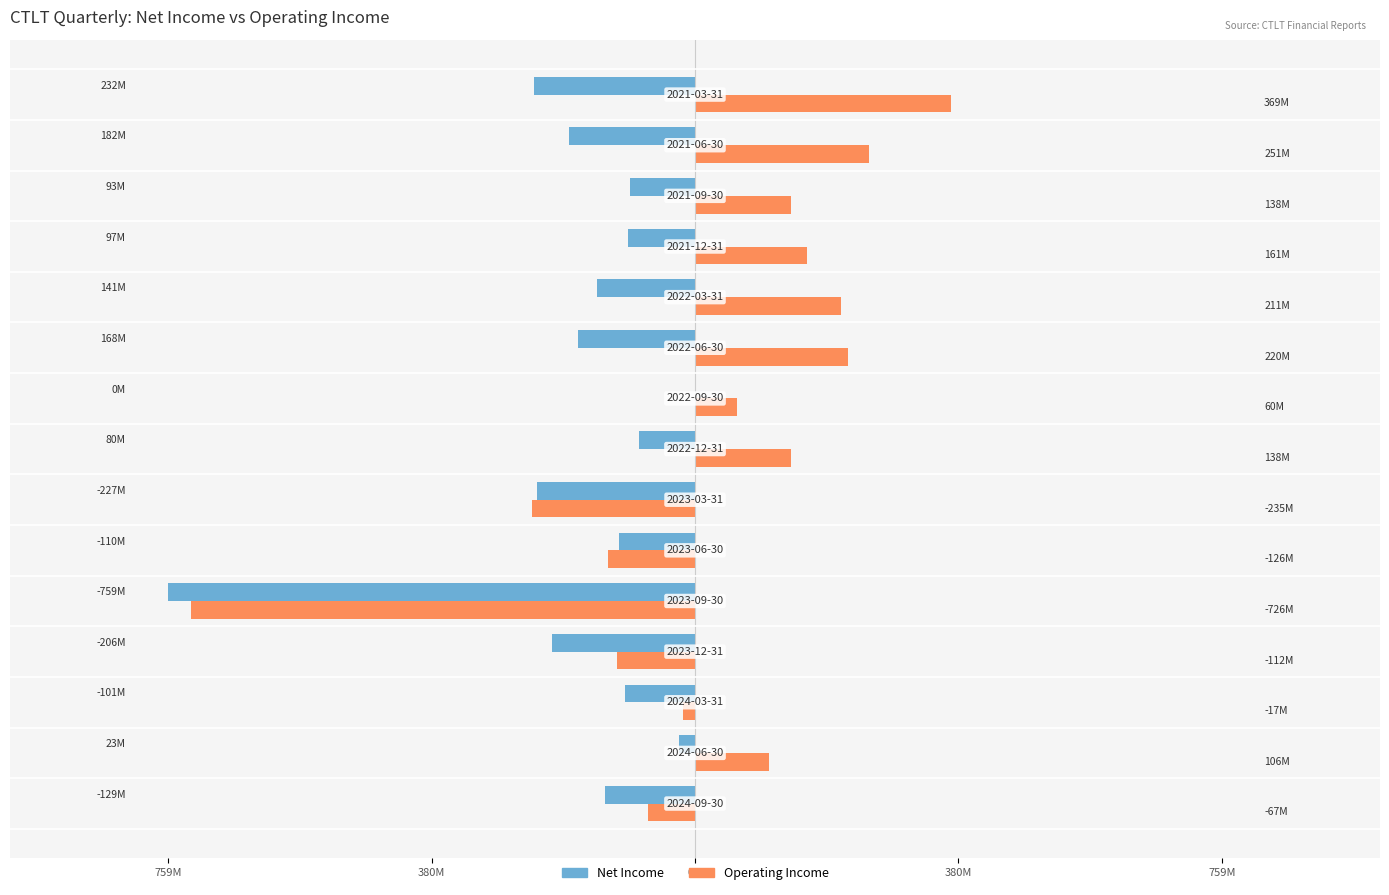

What are all the series names shown in the legend?

Net Income, Operating Income